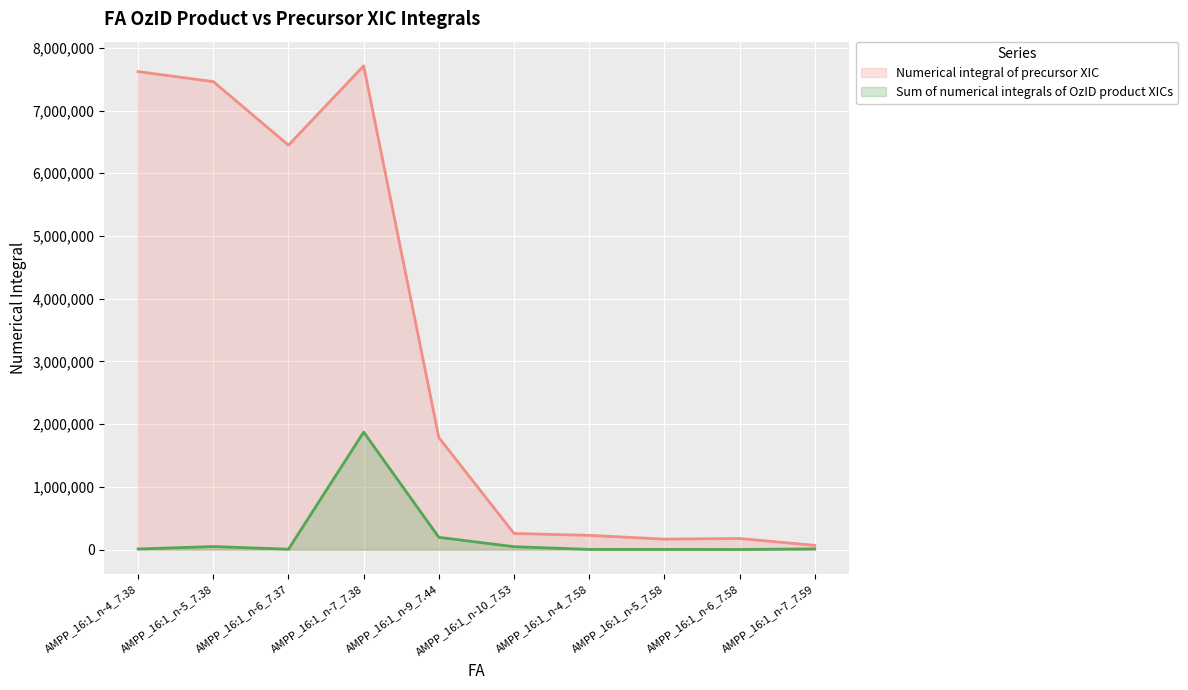

What is the label of the 10th point from the right?

AMPP_16:1_n-4_7.38